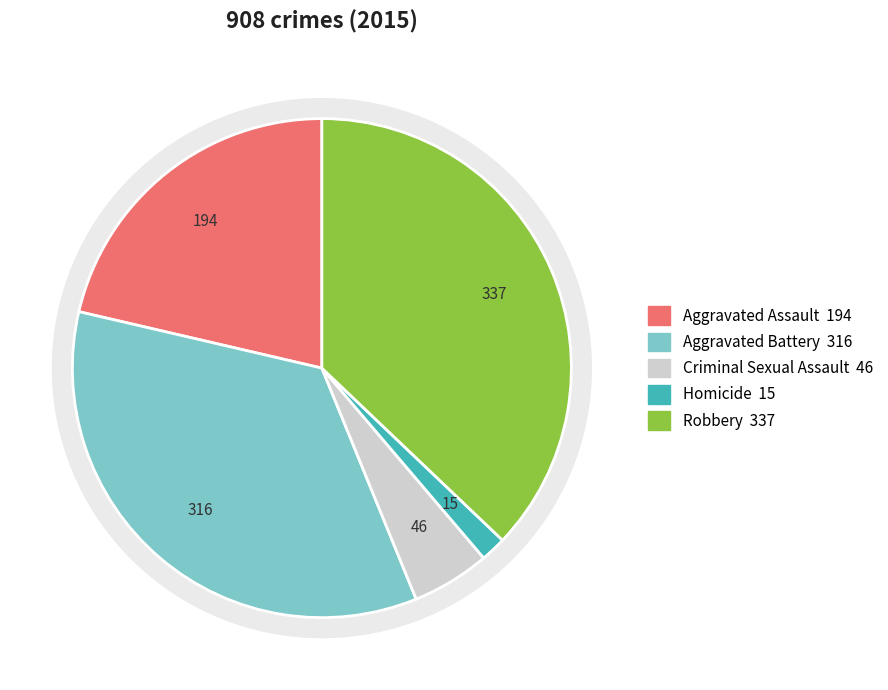

How many segments does this pie chart have?

5